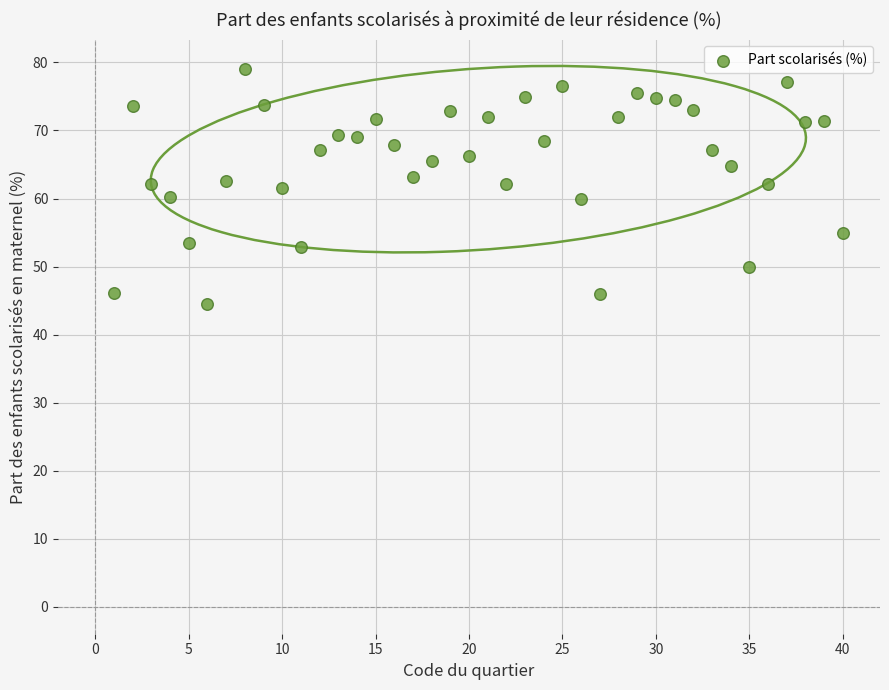

What is the range of Y values (max minus min)?

34.6